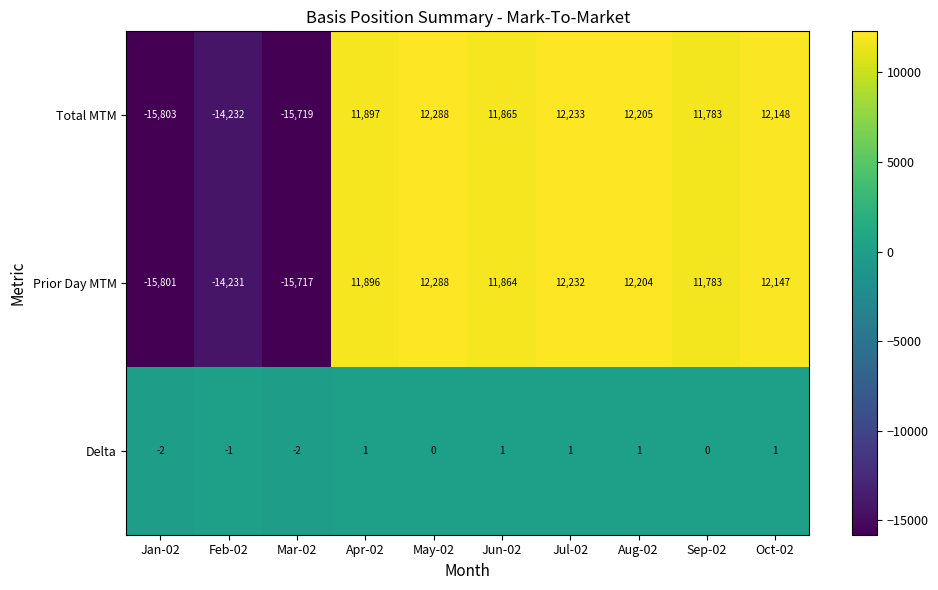

Rank the series at Jun-02 from highest to lowest value.

Total MTM, Prior Day MTM, Delta